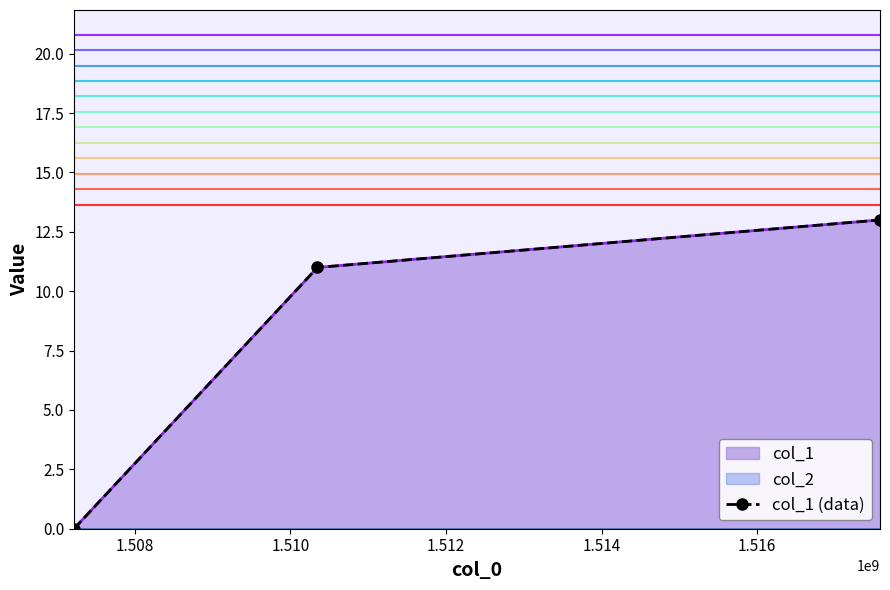

How many data points does each series have?

3